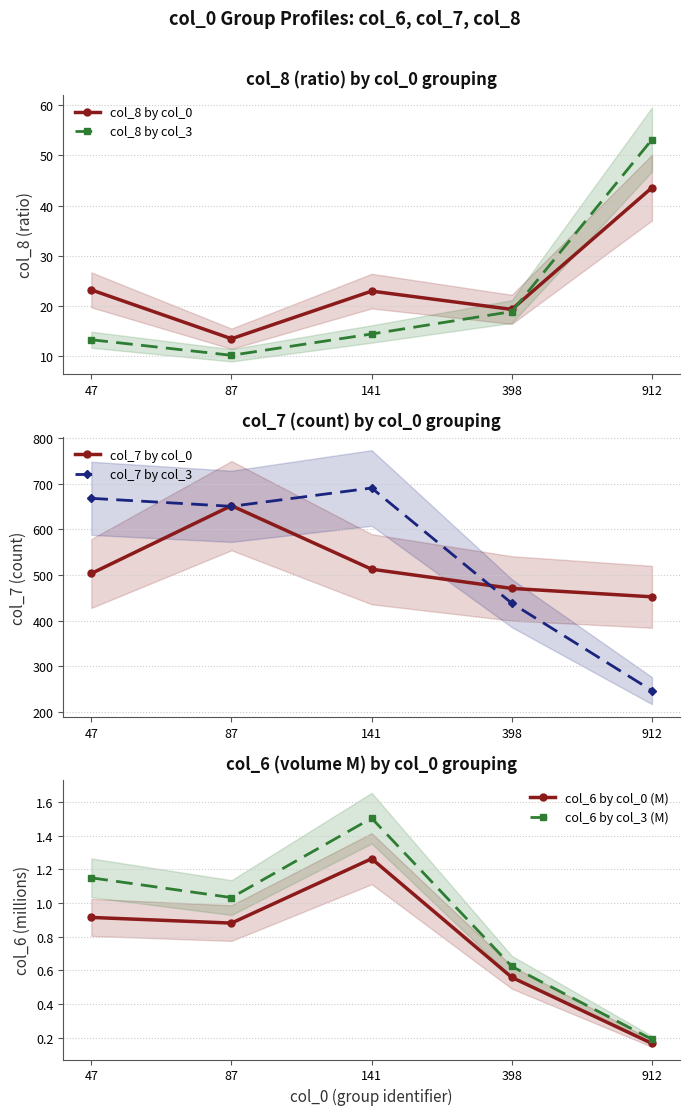

Reading right to left, list all the values displayed in this chart.

col_8 by col_0: 43.6	19.3	23.0	13.5	23.2
col_8 by col_3: 53.2	18.9	14.4	10.2	13.3
col_7 by col_0: 452.0	470.4	512.5	651.7	503.1
col_7 by col_3: 246.5	437.9	690.5	650.3	667.8
col_6 by col_0 (M): 0.2	0.6	1.3	0.9	0.9
col_6 by col_3 (M): 0.2	0.6	1.5	1.0	1.1